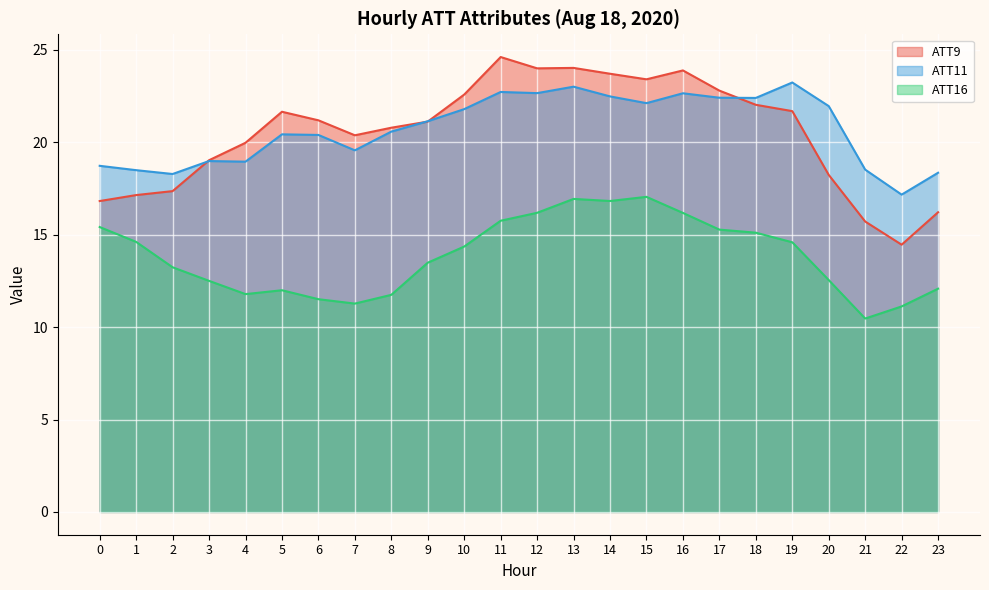

True or false: ATT11 and ATT16 intersect in this chart.

False